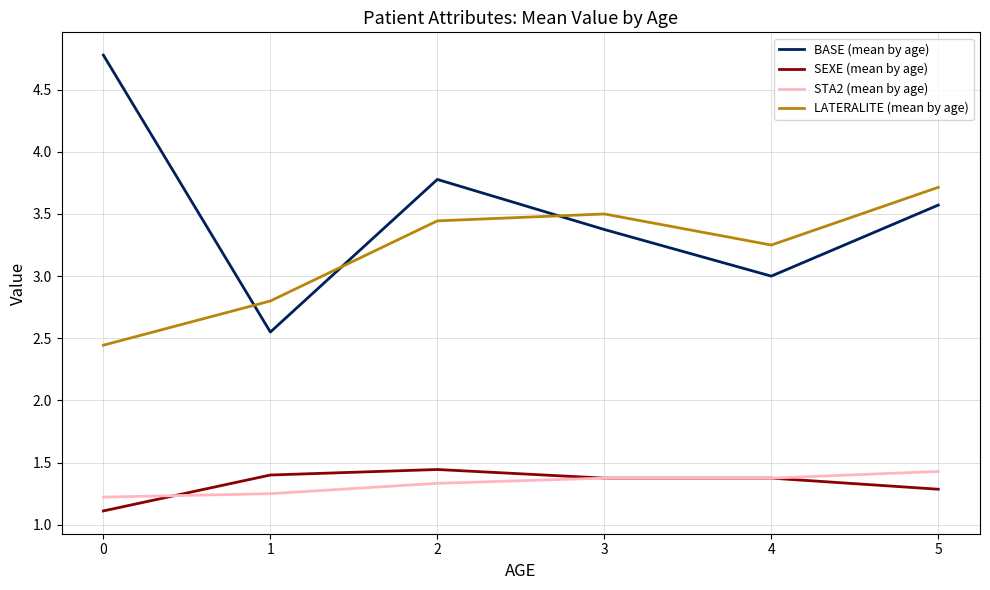

Rank the categories by BASE (mean by age) value from highest to lowest.

0, 2, 5, 3, 4, 1